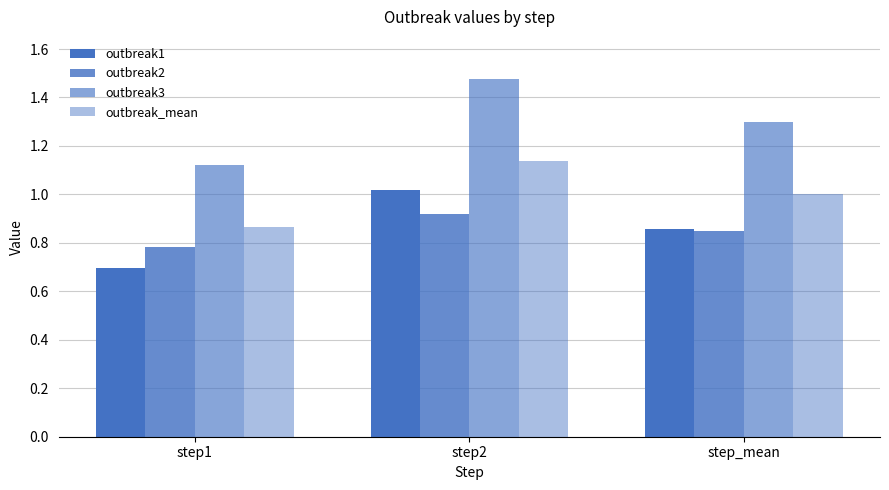

How many bars are there in total?

12